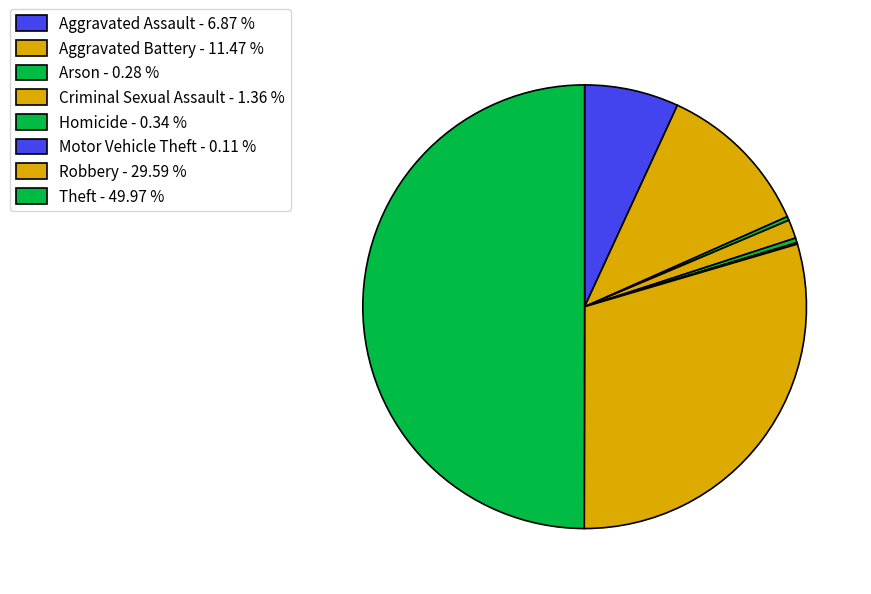

What percentage is the Robbery slice, to the nearest percent?

30%